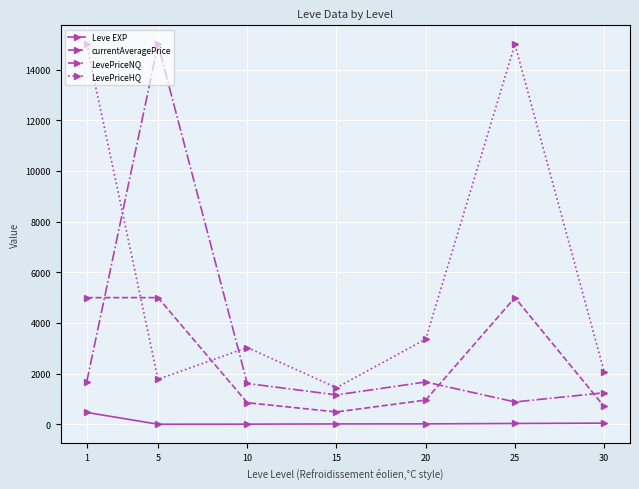

What is the greatest value displayed?

15000.0